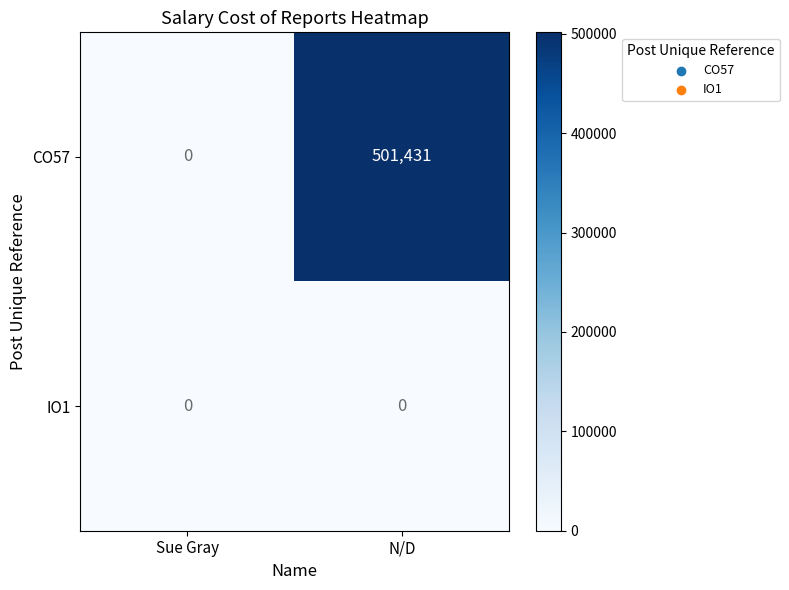

Reading left to right, list all the values displayed in this chart.

CO57: Sue Gray=0	N/D=501431
IO1: Sue Gray=0	N/D=0